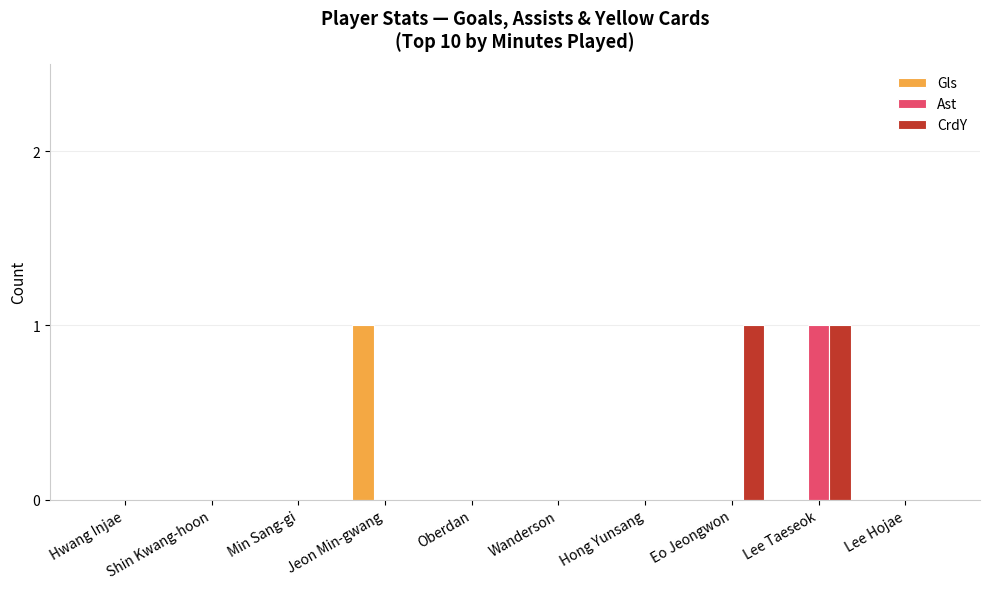

True or false: Ast has a value of 0 at Lee Hojae.

True